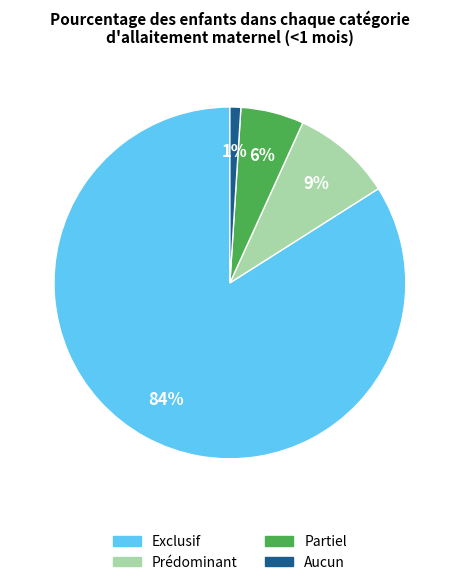

How many segments does this pie chart have?

4